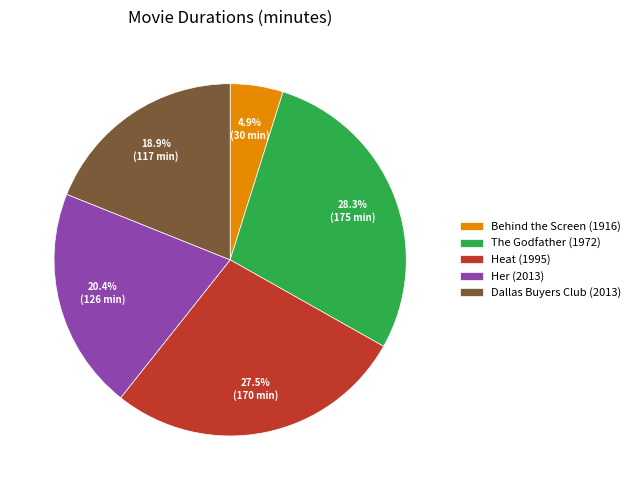

Rank the categories by value from lowest to highest.

Behind the Screen (1916), Dallas Buyers Club (2013), Her (2013), Heat (1995), The Godfather (1972)